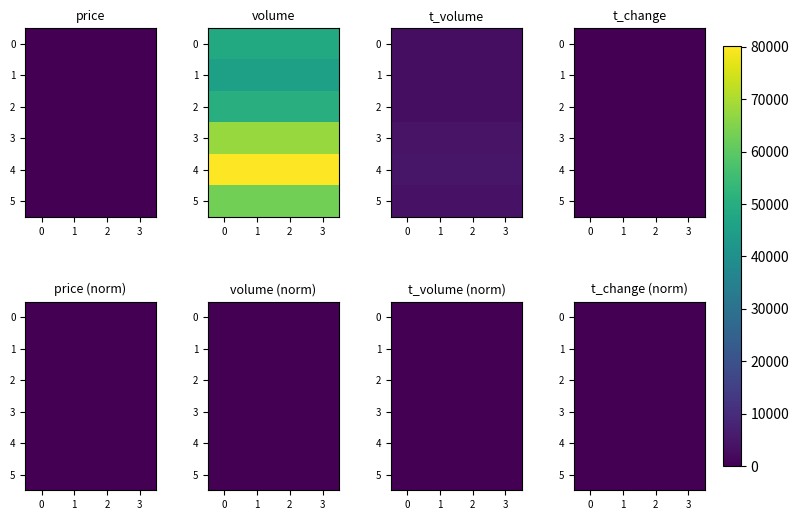

Rank the series at 0 from lowest to highest value.

1, 0, 2, 5, 3, 4